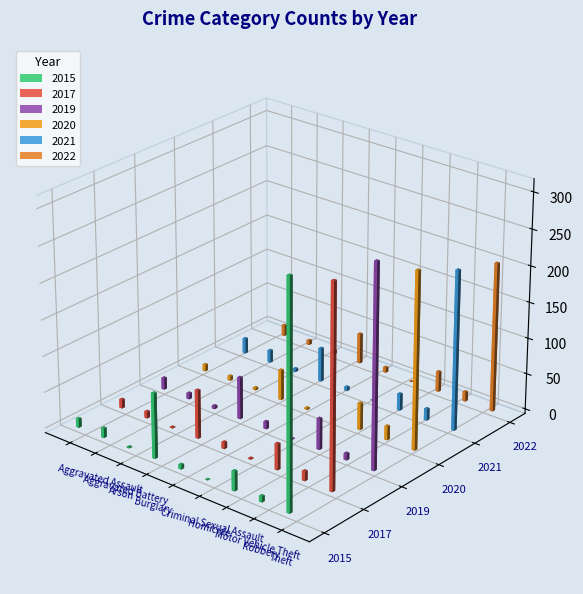

What is the highest value of the 2021 series?

221